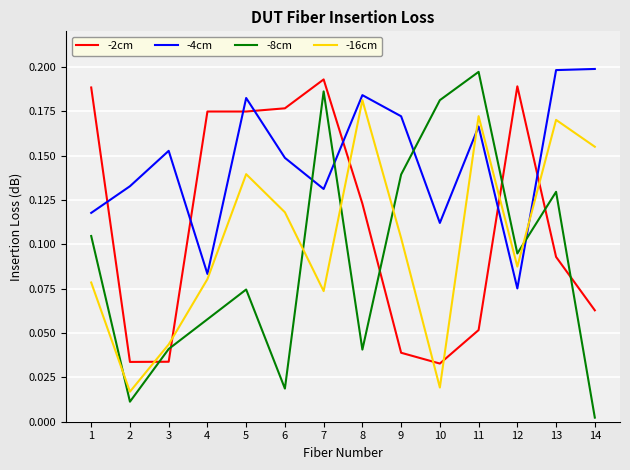

At which label does -2cm reach its peak?

7